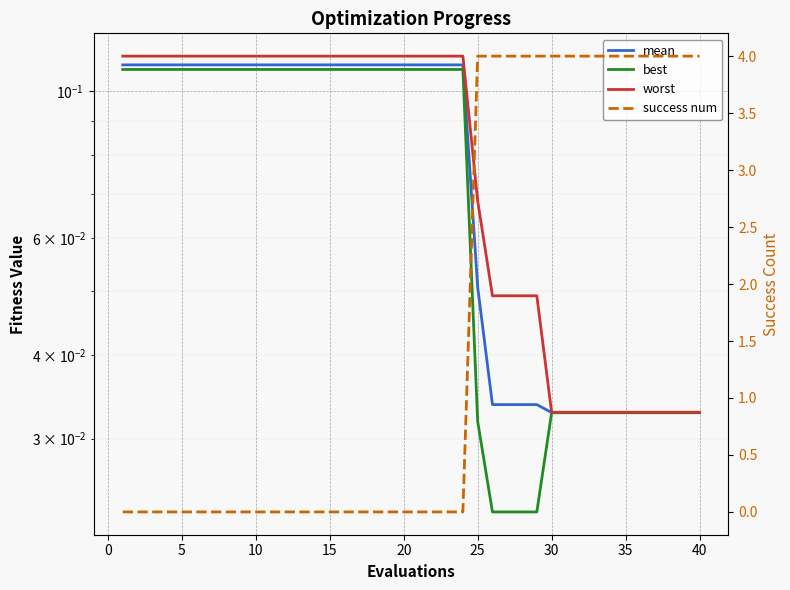

How many data points in success num are above 0?

16